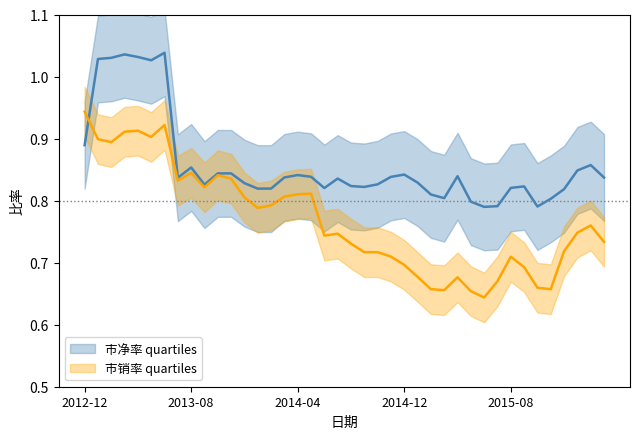

Between 37 and 4, which is larger?

4